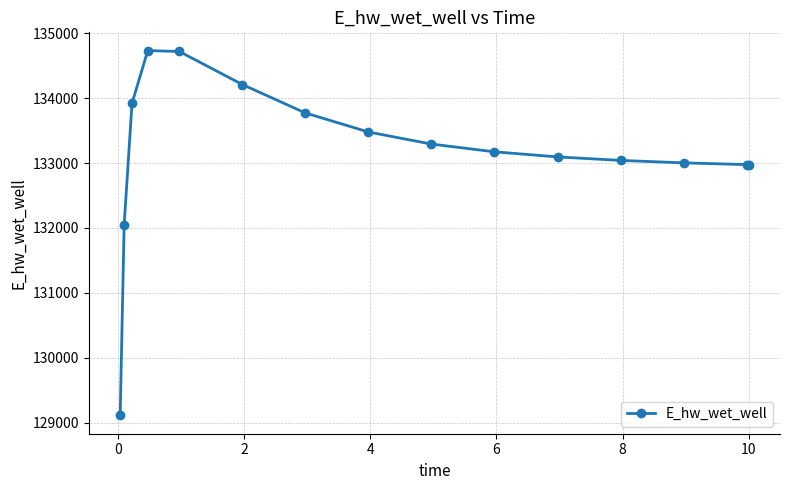

What is the difference between the maximum and minimum values?

5624.8